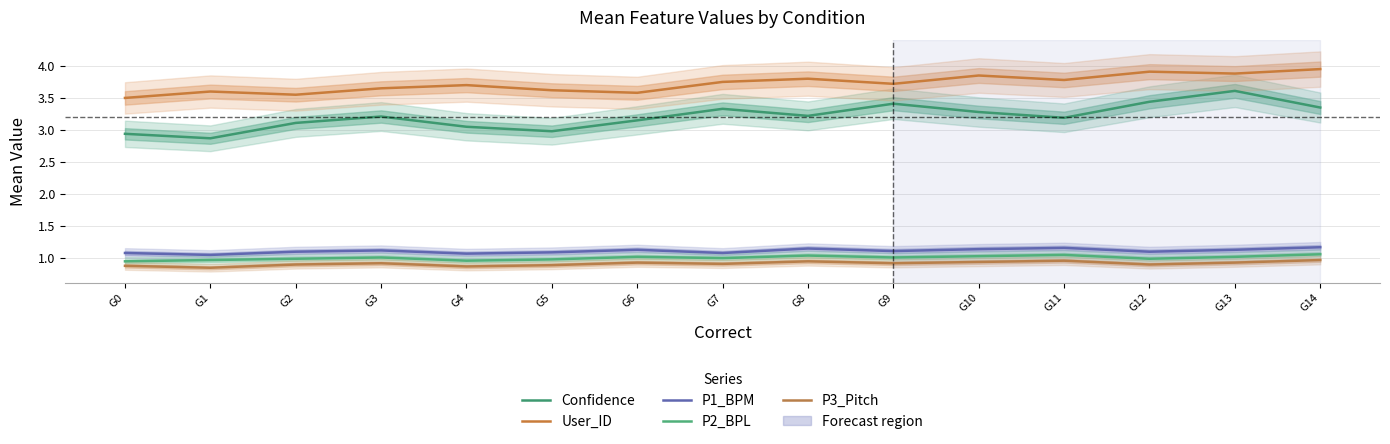

What is the minimum value shown in the chart?

0.8